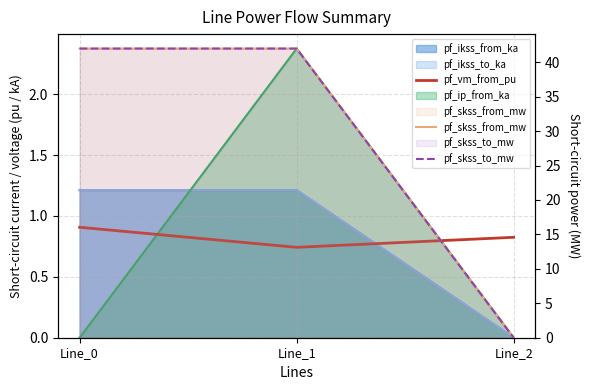

Rank the categories by pf_skss_to_mw value from lowest to highest.

Line_2, Line_0, Line_1